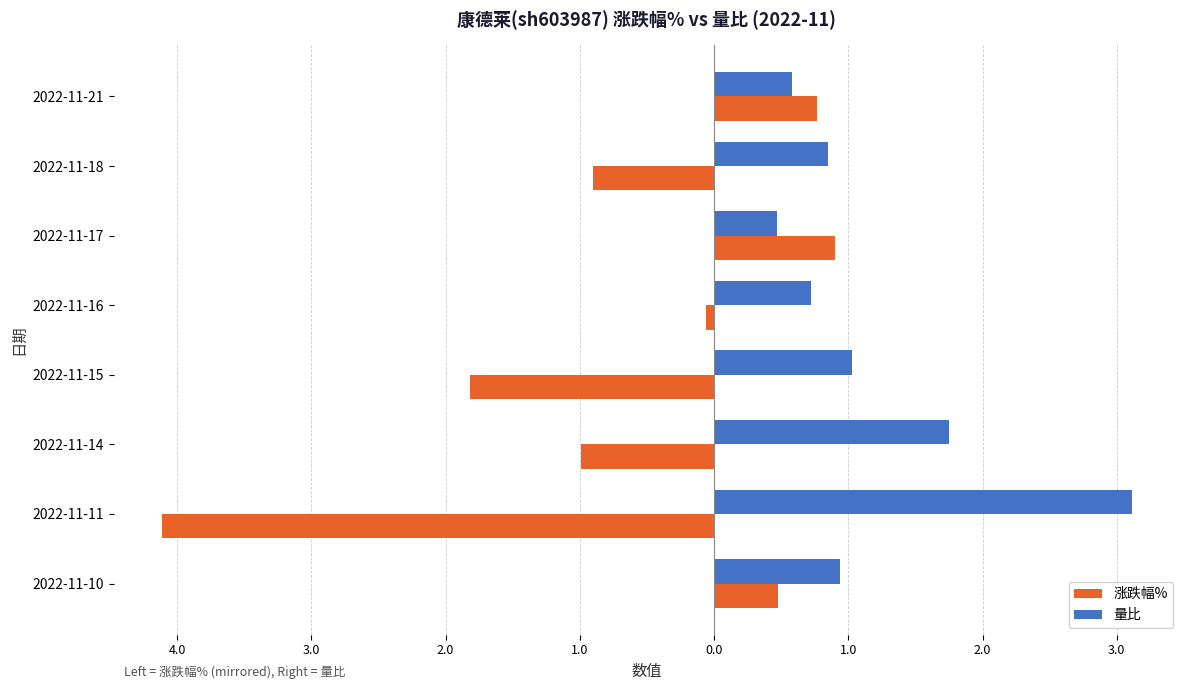

What is the lowest value of the 涨跌幅% series?

-4.1